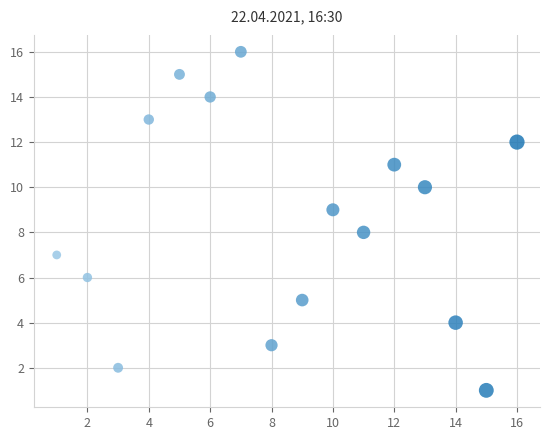

What is the range of X values (max minus min)?

15